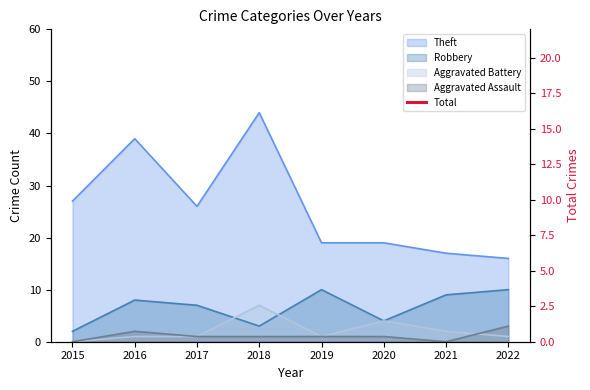

Where is the first local maximum?

2016